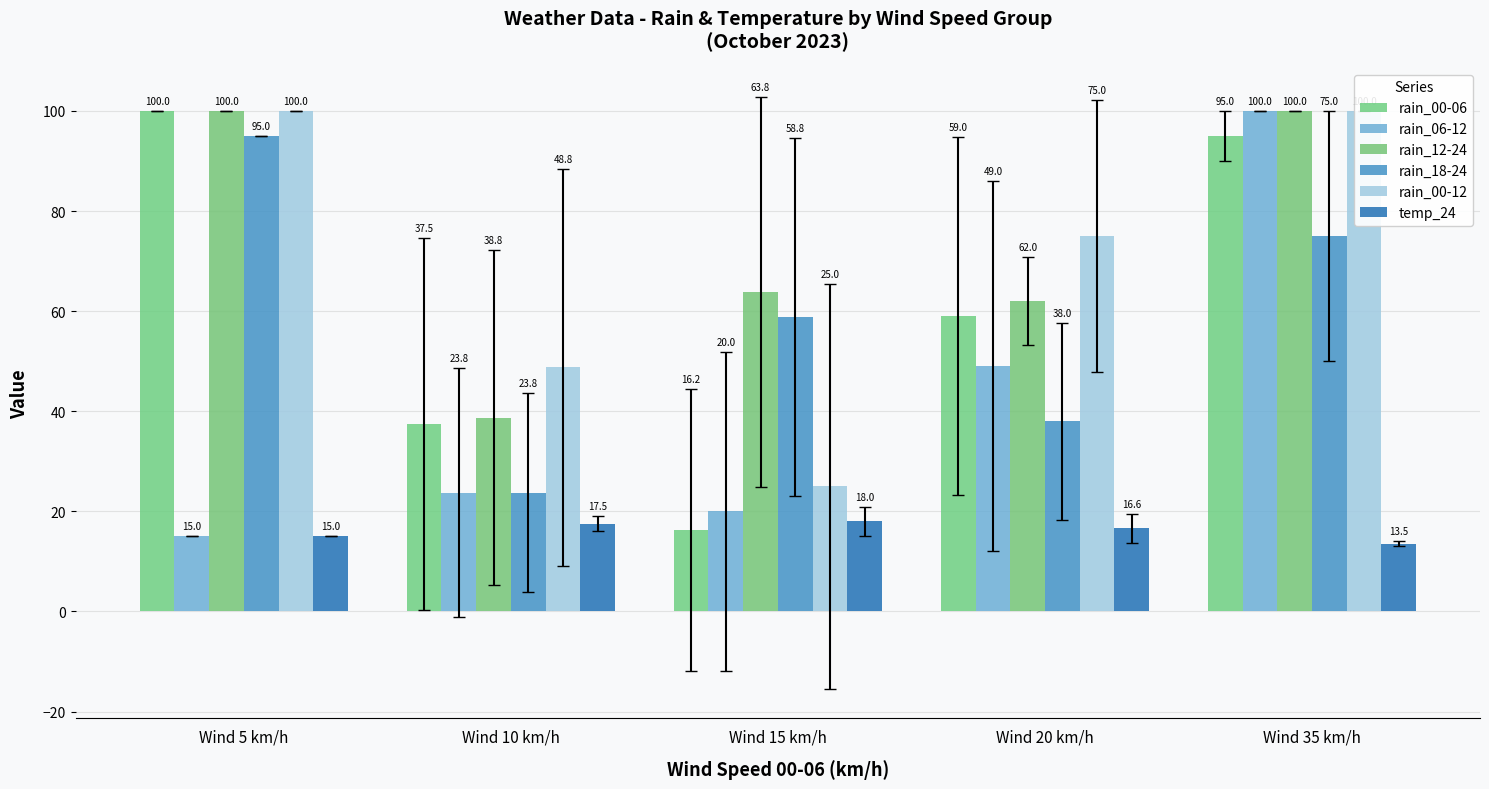

Between Wind 10 km/h and Wind 15 km/h, which series saw the biggest shift?

rain_18-24